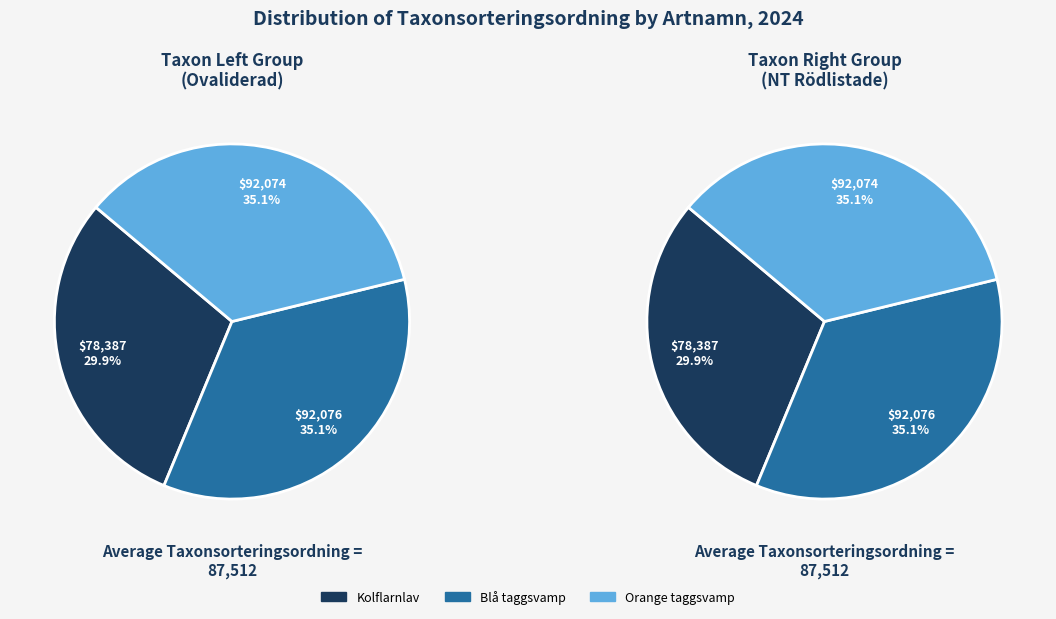

To the nearest percent, what portion does Kolflarnlav represent?

30%